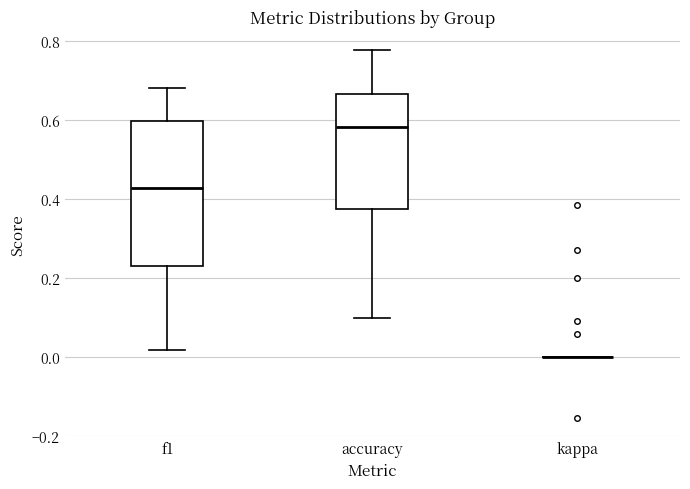

Reading left to right, transcribe this box plot: for each box, give where its median line is, the range the box spans, and where its two whiskers end, as read against the y-axis. The values are not printed on the chart, so give them approximately, as read against the axis.

f1: median 0.42, box 0.24 to 0.60, whiskers 0.02 to 0.68
accuracy: median 0.58, box 0.38 to 0.66, whiskers 0.10 to 0.78
kappa: box collapsed to a line at 0.00, whiskers 0.00 to 0.00